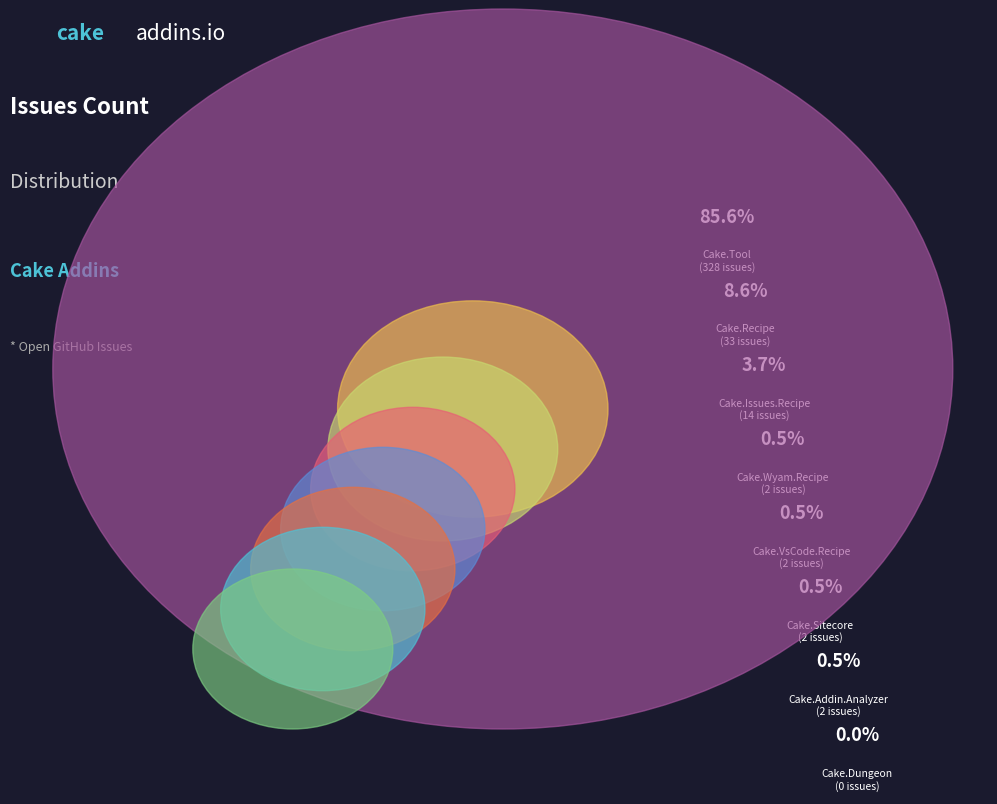

Combined, do Cake.VsCode.Recipe and Cake.Recipe account for over 50%?

No